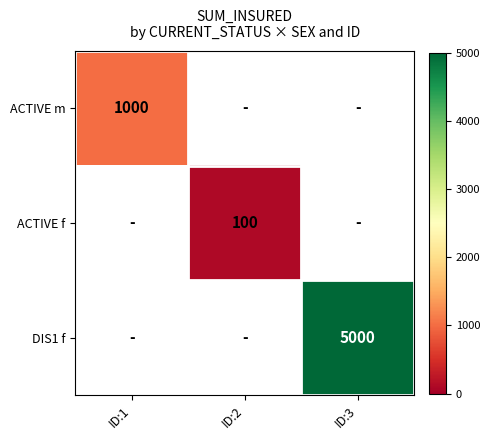

True or false: ACTIVE f has a value of 100 at ID:2.

True